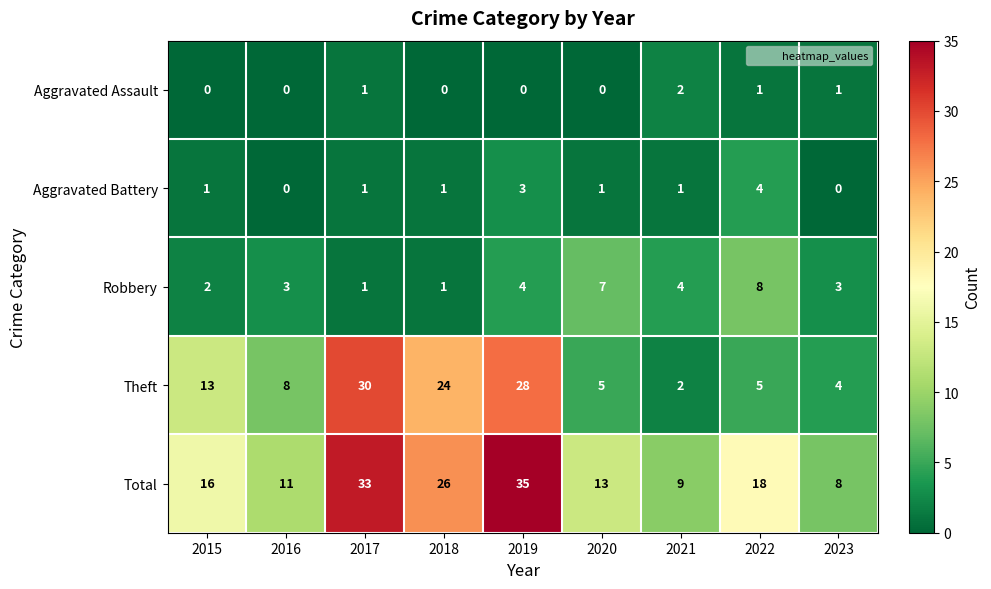

At which category does the chart reach its peak across all series?

2019